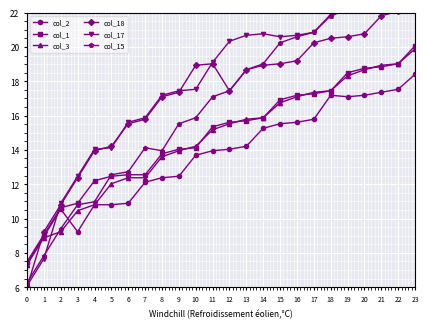

What is the minimum value shown in the chart?

6.0